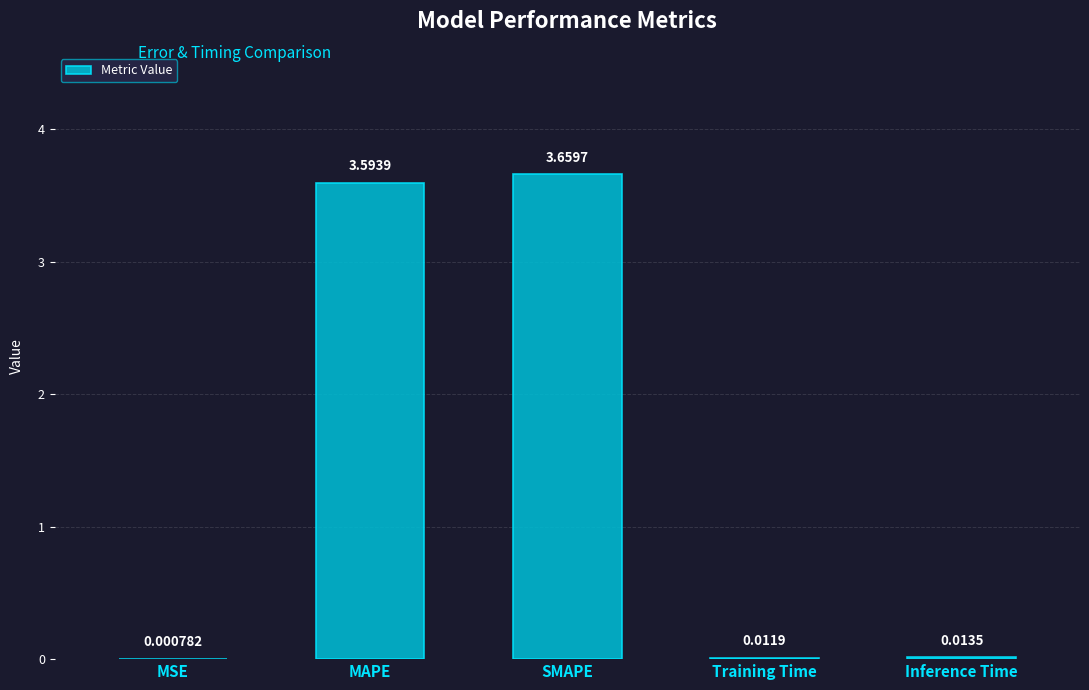

What is the sum of all values?

7.3